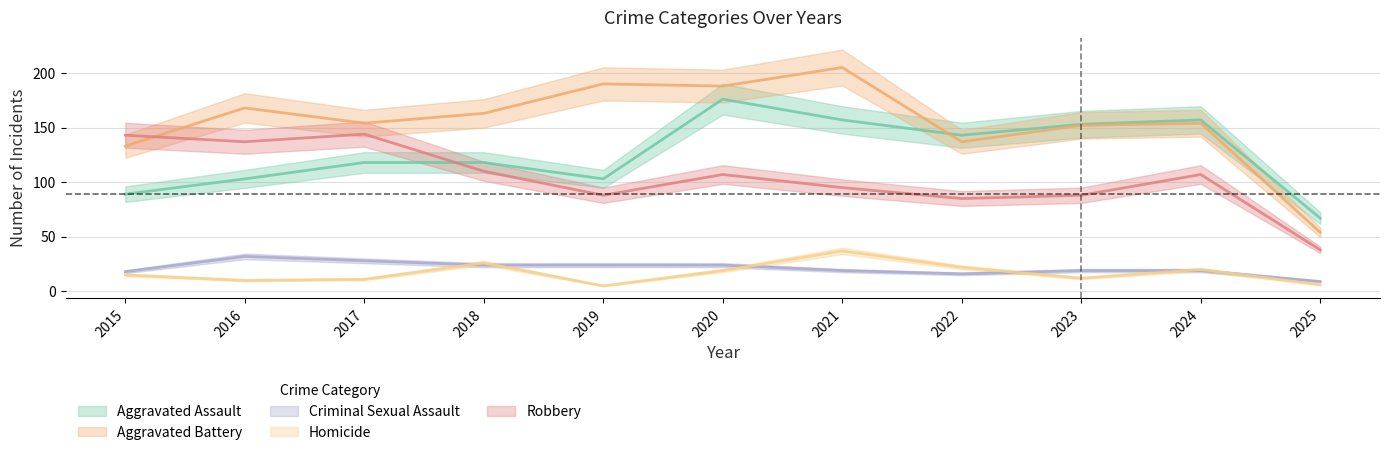

Reading left to right, what are all the values shown in this chart?

Aggravated Assault: 89	103	118	118	103	176	157	143	153	157	67
Aggravated Battery: 133	168	154	163	190	188	205	137	152	154	54
Criminal Sexual Assault: 18	32	28	24	24	24	19	16	19	19	9
Homicide: 15	10	11	26	5	19	37	22	12	20	6
Robbery: 143	137	144	110	88	107	95	85	88	107	38